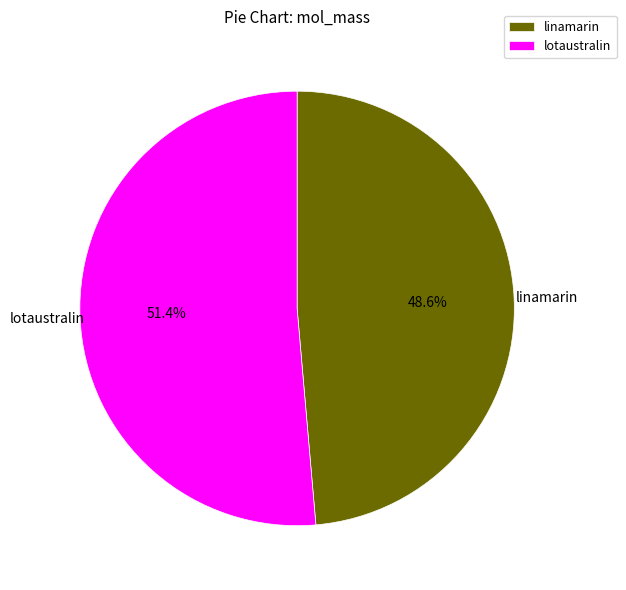

To the nearest percent, what is the average slice percentage?

50%